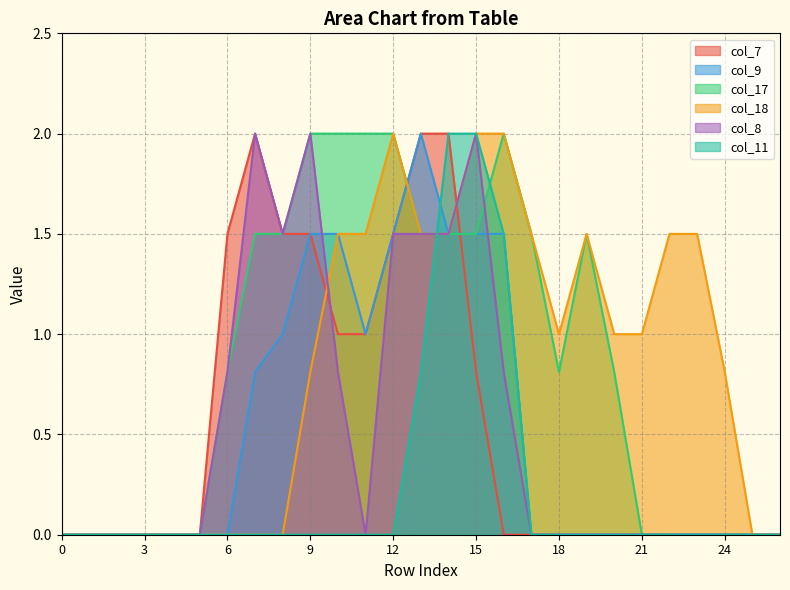

What are all the series names shown in the legend?

col_7, col_9, col_17, col_18, col_8, col_11